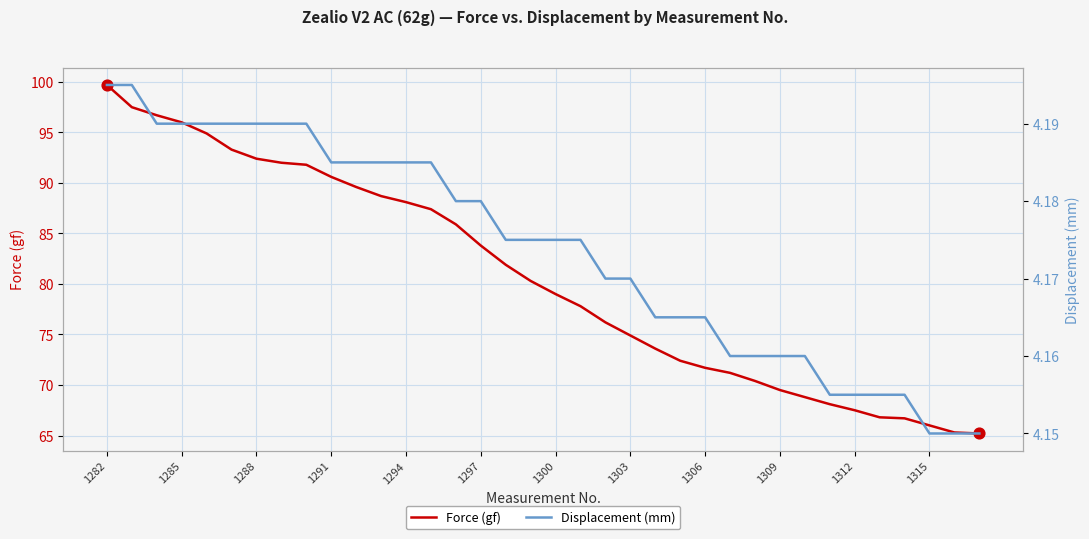

At how many categories does at least one series exceed 99?

1